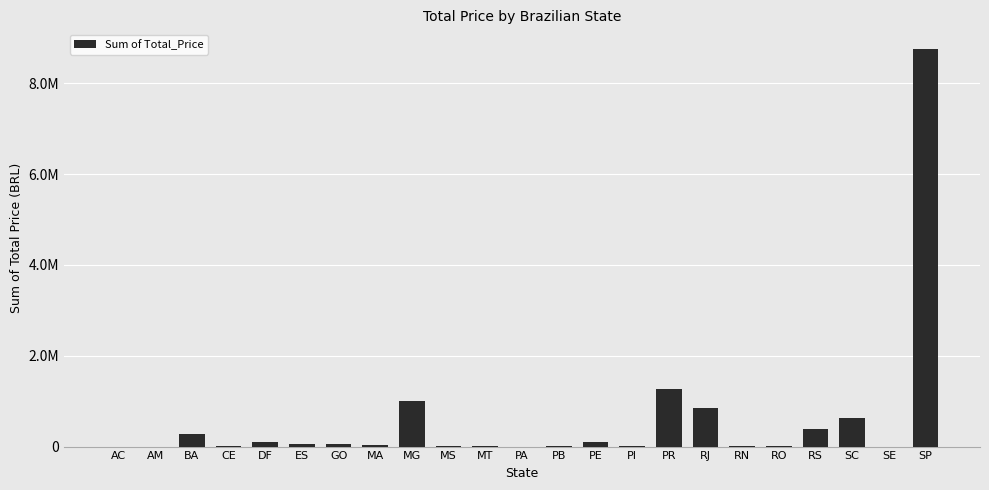

What is the sum of all values?

13590787.3